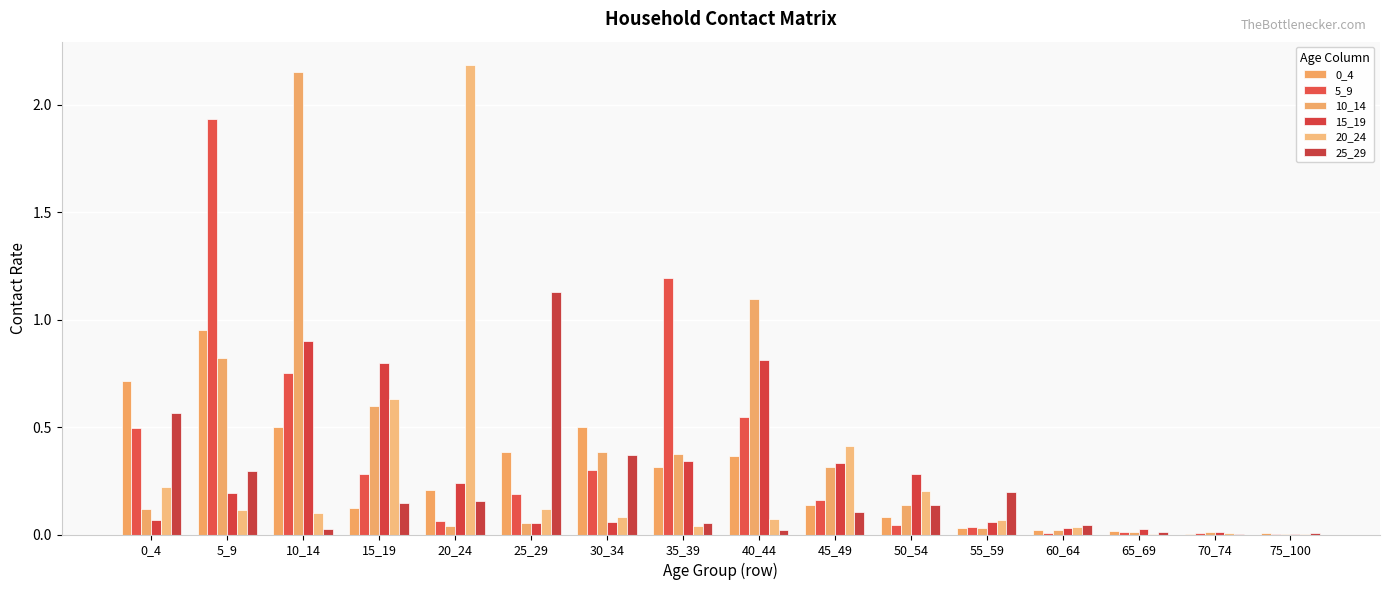

Where is 10_14 nearest to the value 1?

40_44